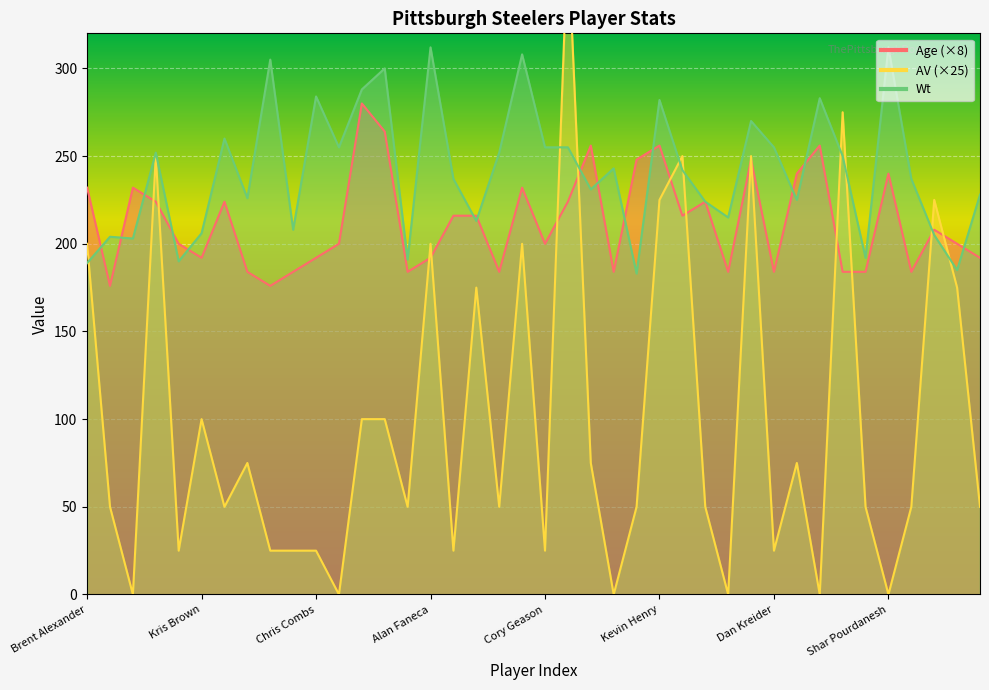

What are all the series names shown in the legend?

Age, AV, Wt